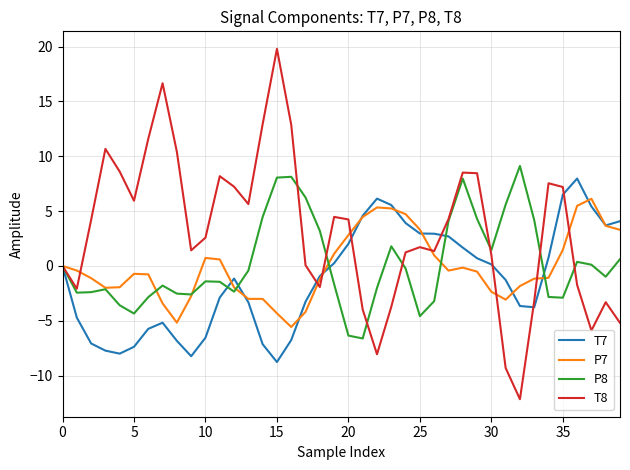

What is the highest value of the T7 series?

8.0